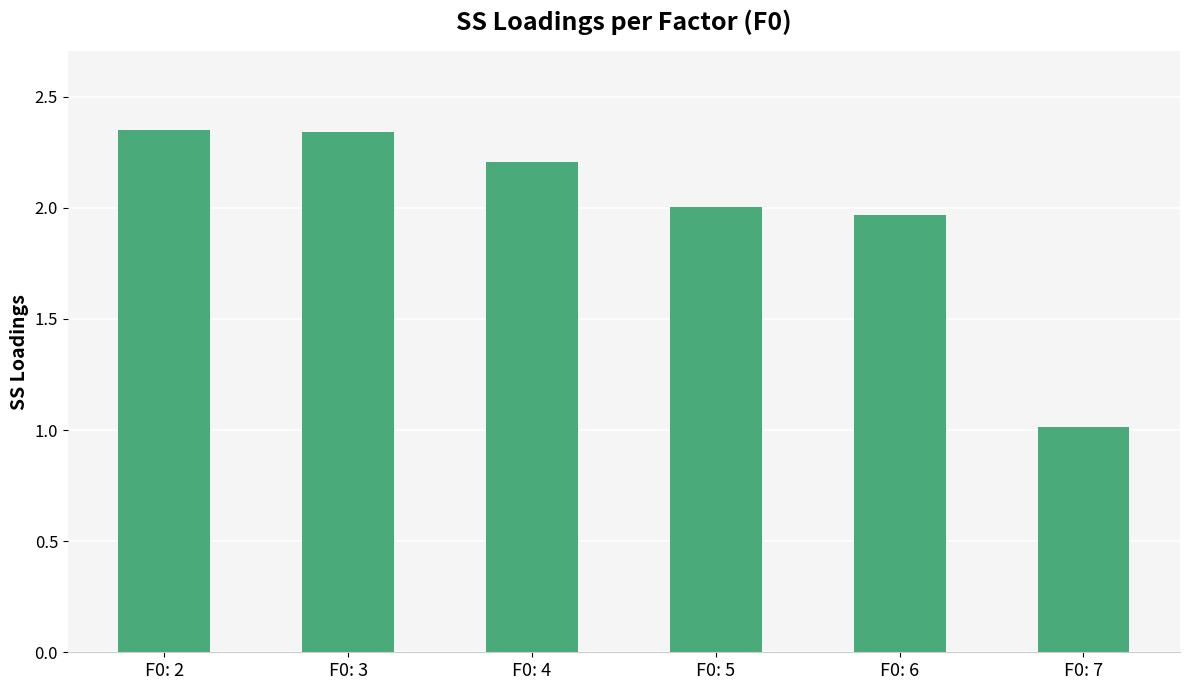

How many data points does each series have?

6